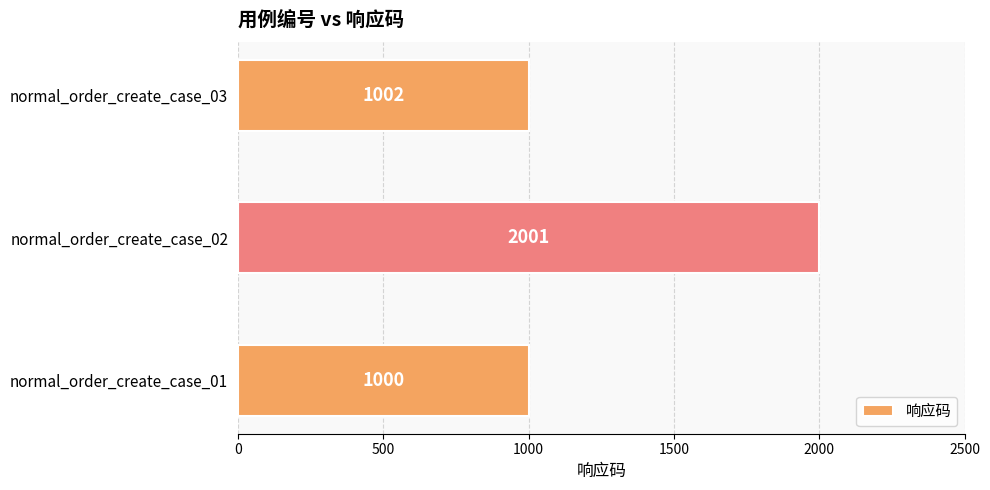

What is the difference between the maximum and second lowest values?

999